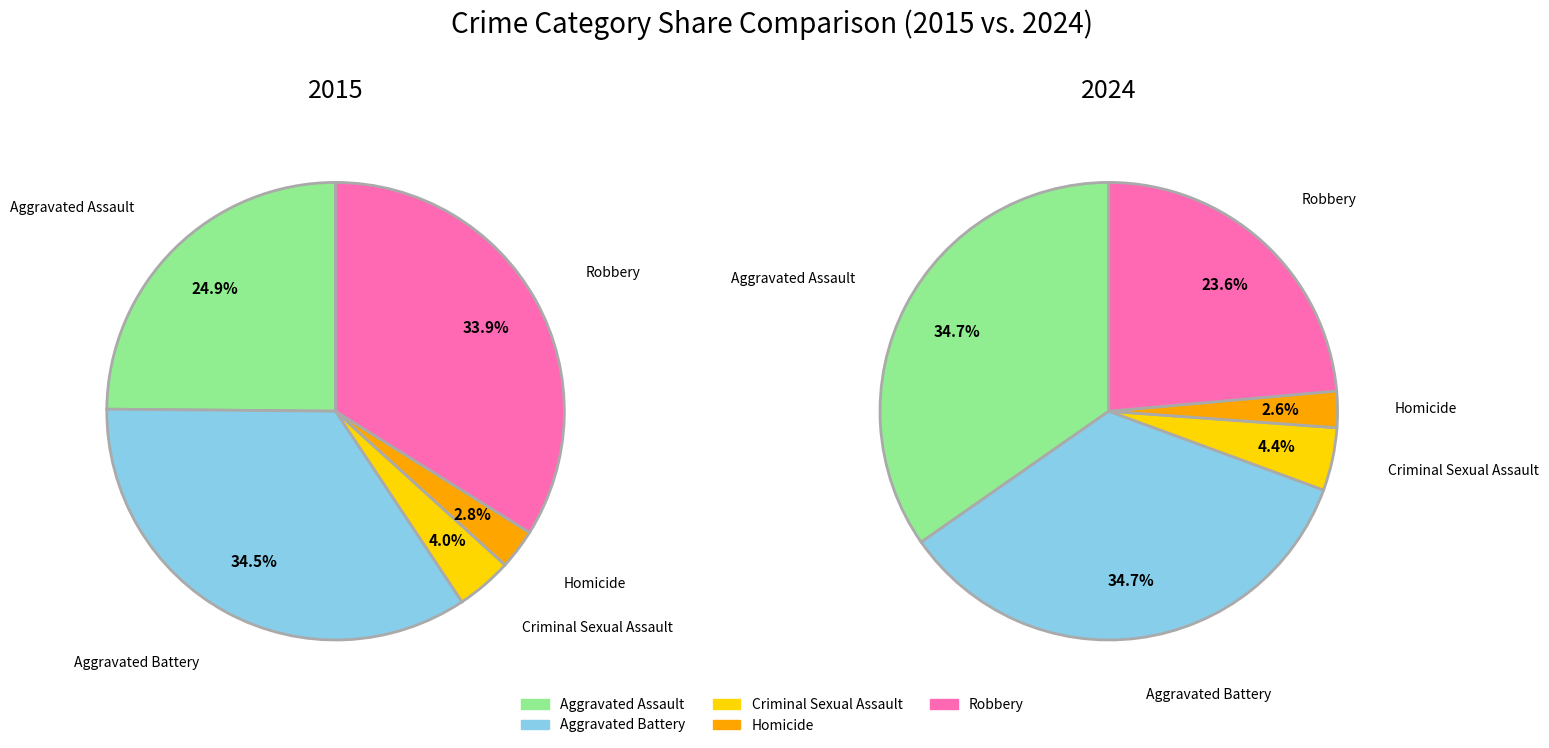

Is there a majority slice in this chart?

No